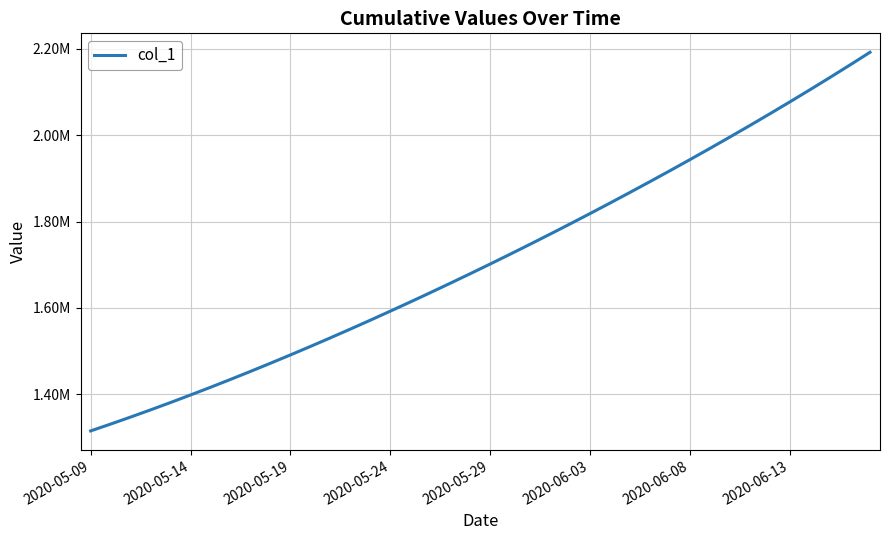

Reading left to right, list all the values displayed in this chart.

1315099.0	1330941.6	1347197.2	1363857.9	1380917.0	1398365.8	1416195.4	1434398.8	1452968.0	1471894.0	1491172.1	1510796.2	1530759.4	1551053.9	1571671.5	1592604.1	1613845.5	1635391.5	1657240.6	1679393.9	1701853.6	1724622.9	1747703.8	1771098.0	1794806.8	1818831.0	1843172.0	1867832.5	1892816.2	1918129.5	1943780.6	1969780.8	1996143.0	2022881.6	2050012.4	2077551.8	2105517.2	2133928.5	2162808.8	2192188.2